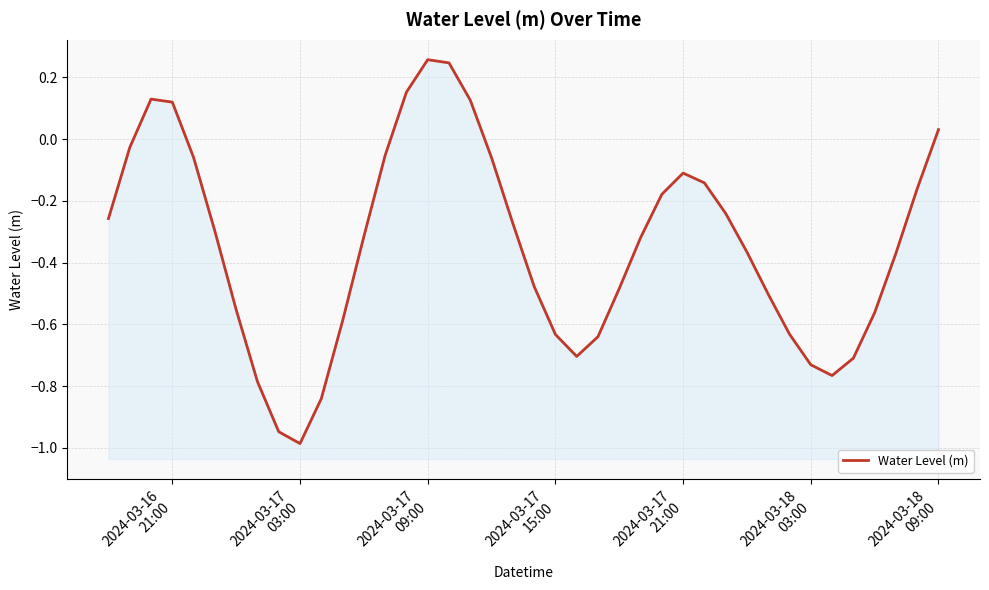

How many values are below zero?

33